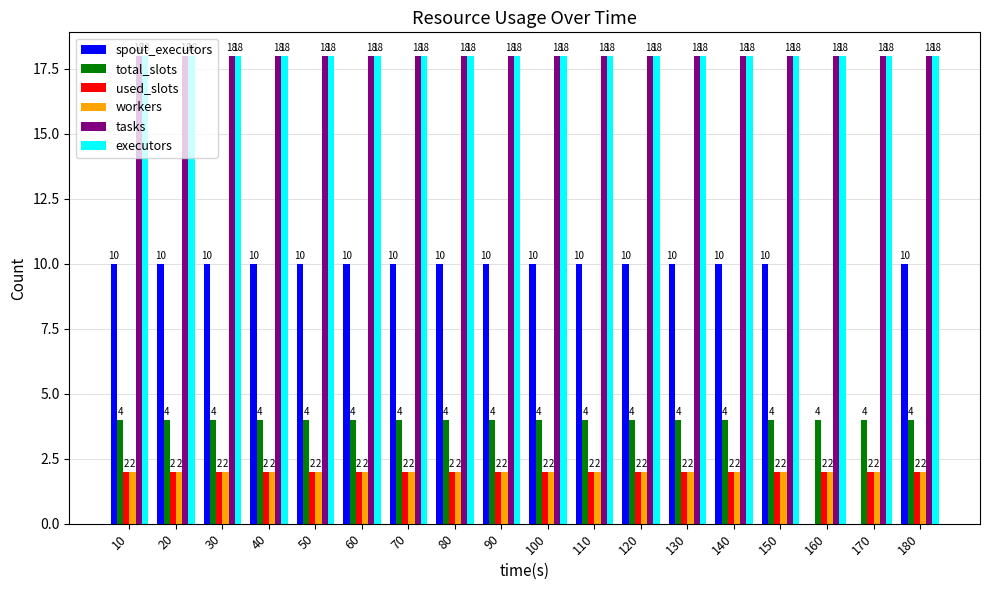

Read the total_slots value at 80.

4